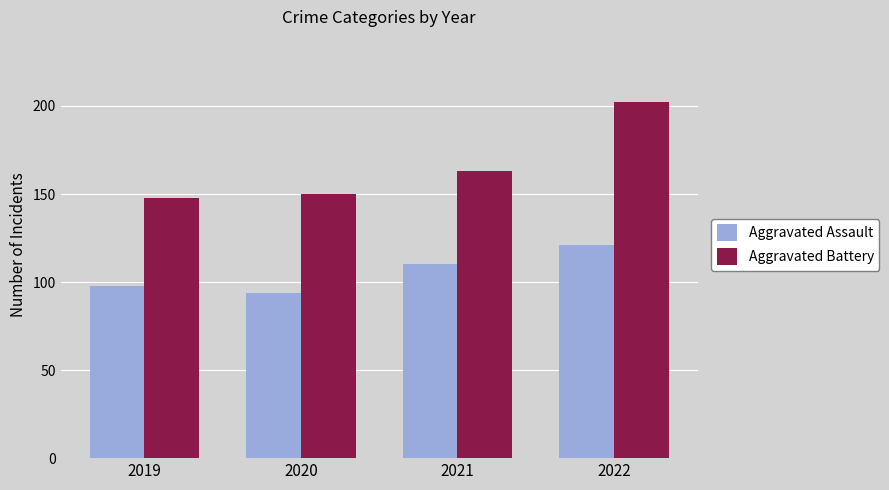

Rank the series at 2019 from highest to lowest value.

Aggravated Battery, Aggravated Assault